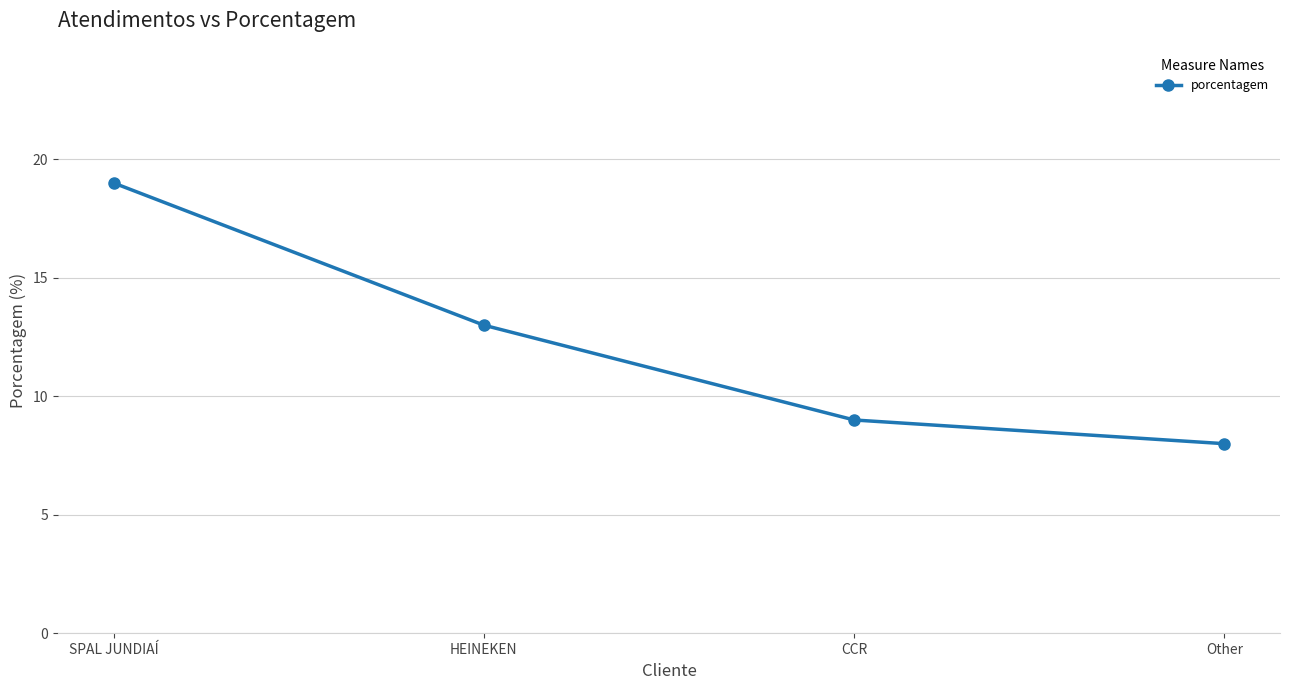

What is the change in value from SPAL JUNDIAÍ to HEINEKEN?

-6